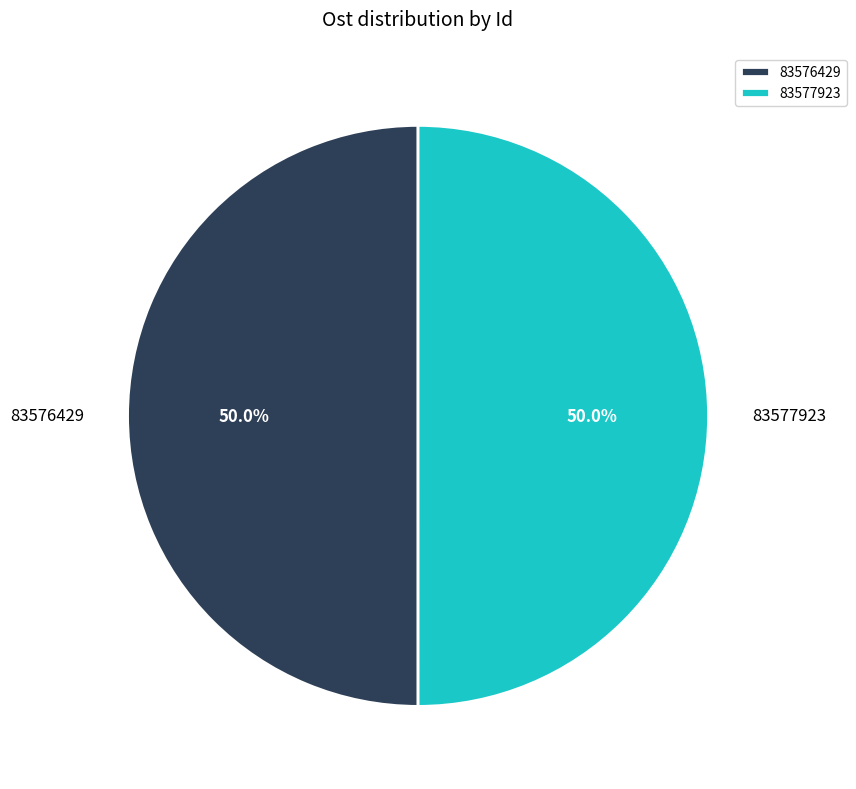

True or false: 83576429 accounts for 50% of the total.

True